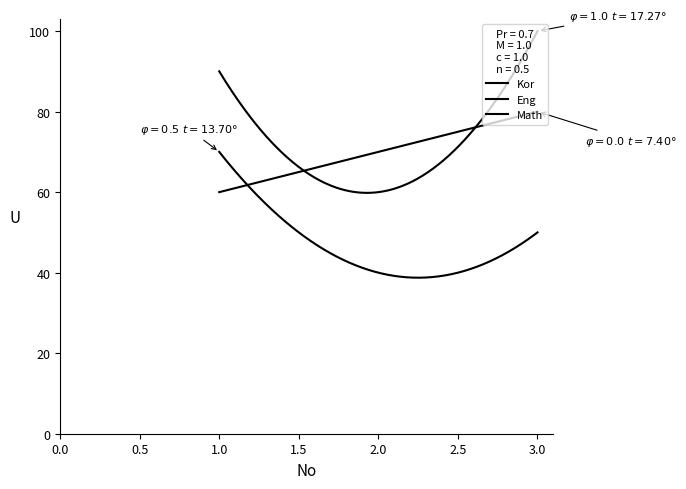

How many lines are shown in the chart?

3